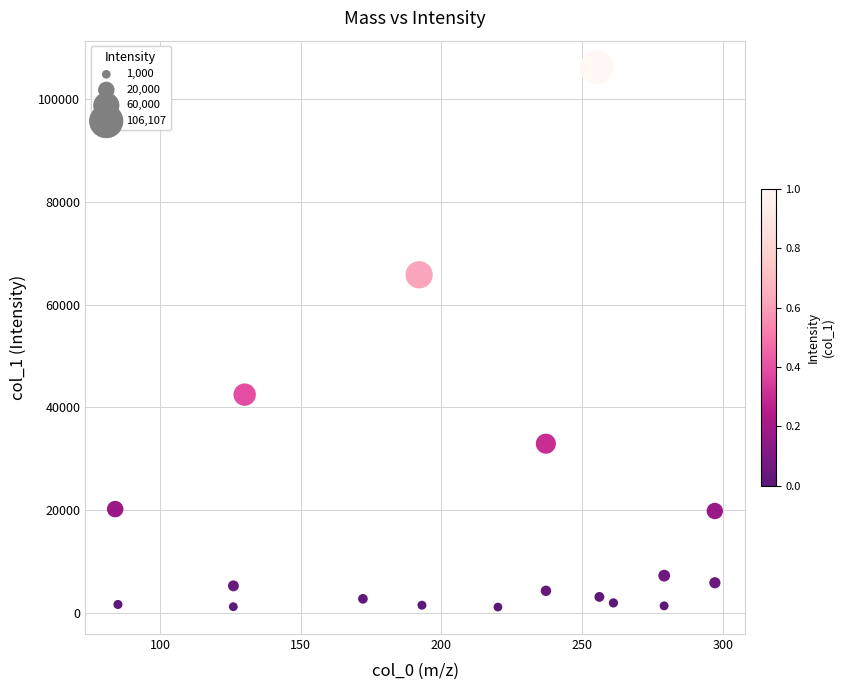

What is the range of X values (max minus min)?

213.1